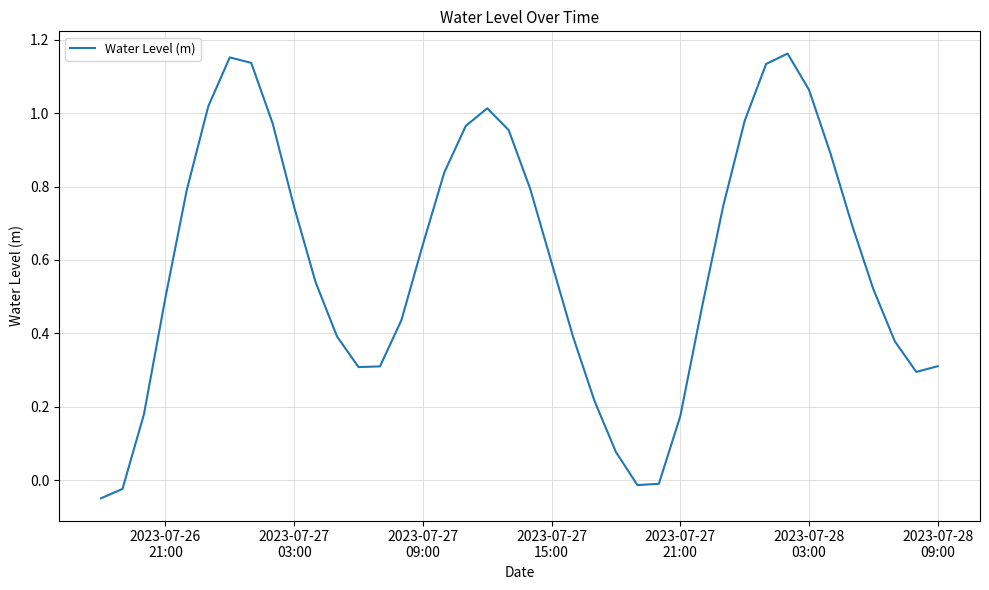

How many points are lower than both their immediate neighbors (excluding endpoints)?

3